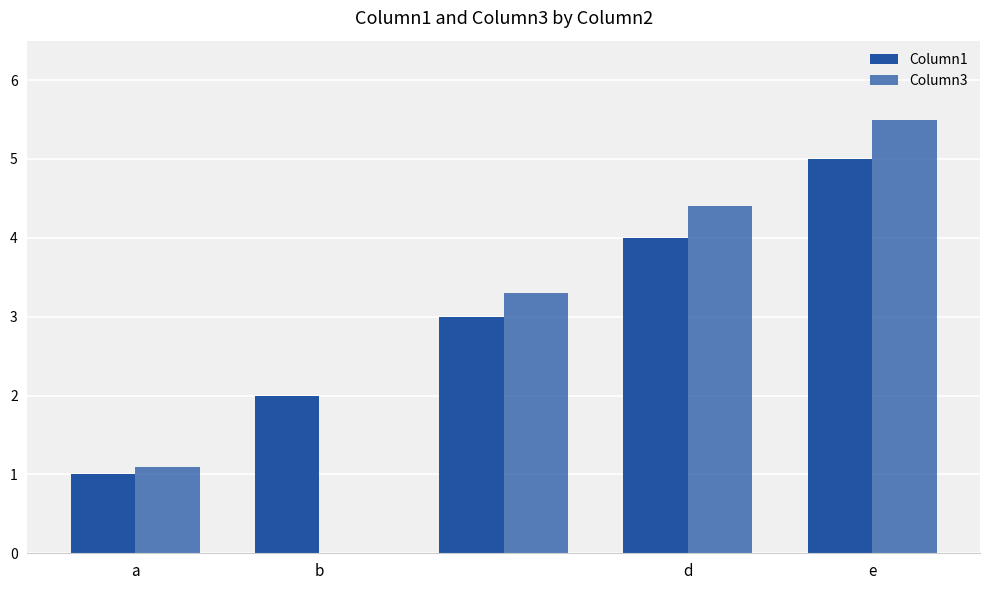

Reading left to right, what are all the values shown in this chart?

Column1: 1.0	2.0	3.0	4.0	5.0
Column3: 1.1	0.0	3.3	4.4	5.5